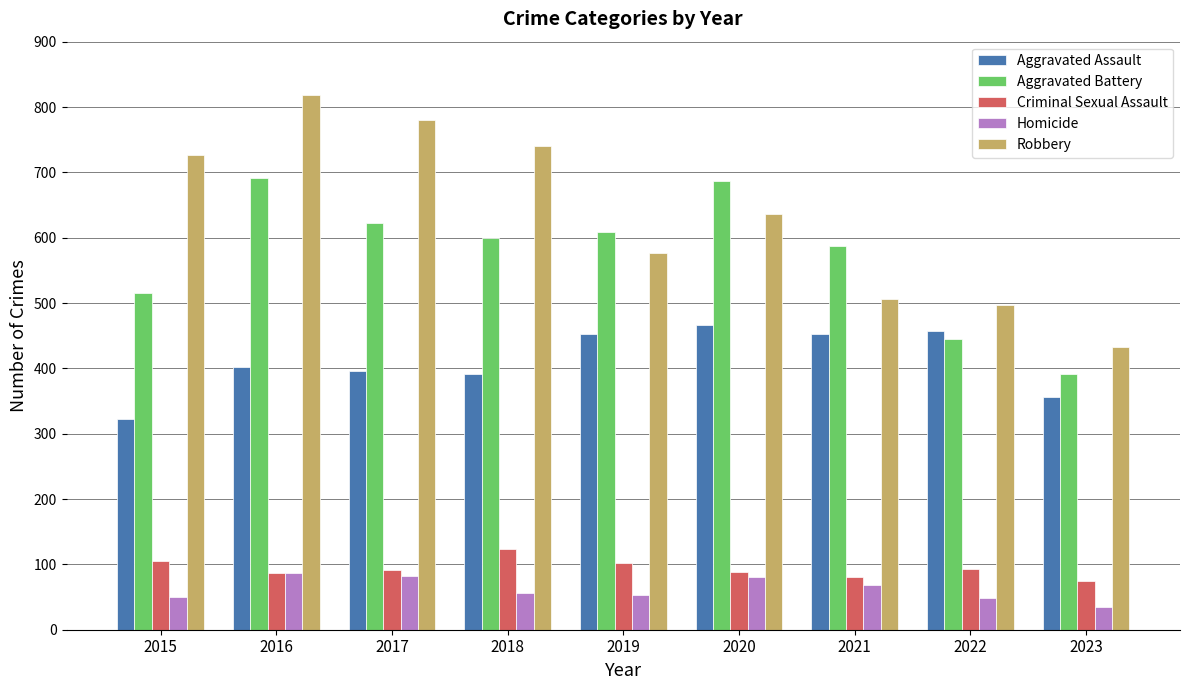

What is the difference between the Criminal Sexual Assault values at 2016 and 2015?

18